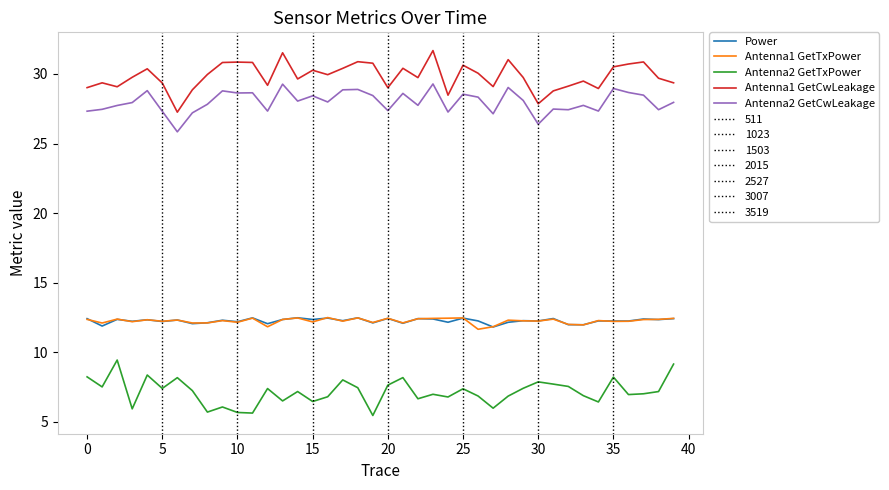

What is the lowest value of the Antenna2 GetTxPower series?

5.5